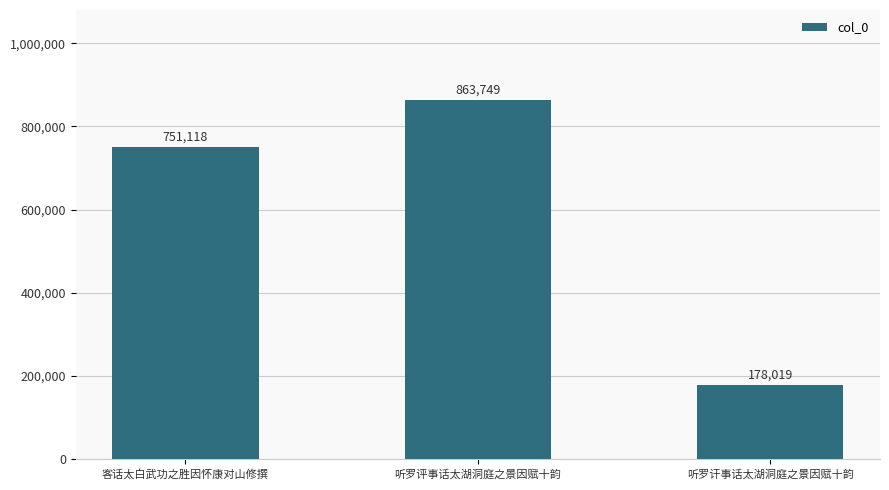

What position from the right is 听罗讦事话太湖洞庭之景因赋十韵?

1